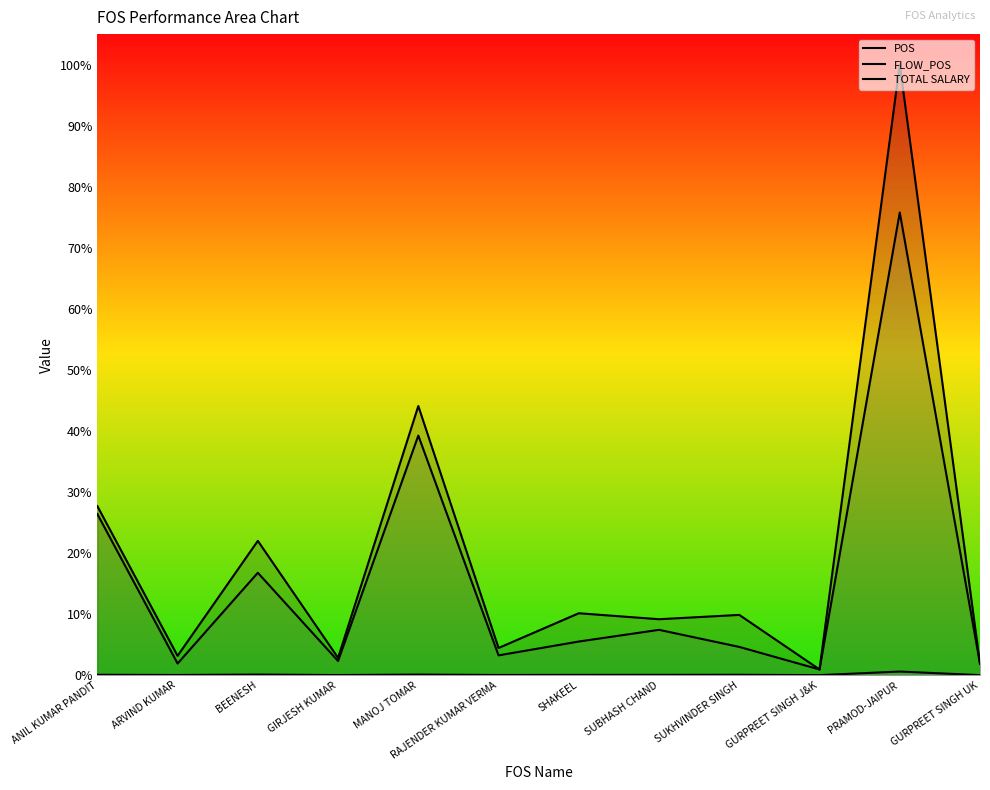

Reading left to right, list all the values displayed in this chart.

POS: 0.3	0.0	0.2	0.0	0.4	0.0	0.1	0.1	0.1	0.0	1.0	0.0
FLOW_POS: 0.3	0.0	0.2	0.0	0.4	0.0	0.1	0.1	0.0	0.0	0.8	0.0
TOTAL SALARY: 0.0	0.0	0.0	0.0	0.0	0.0	0.0	0.0	0.0	0.0	0.0	0.0